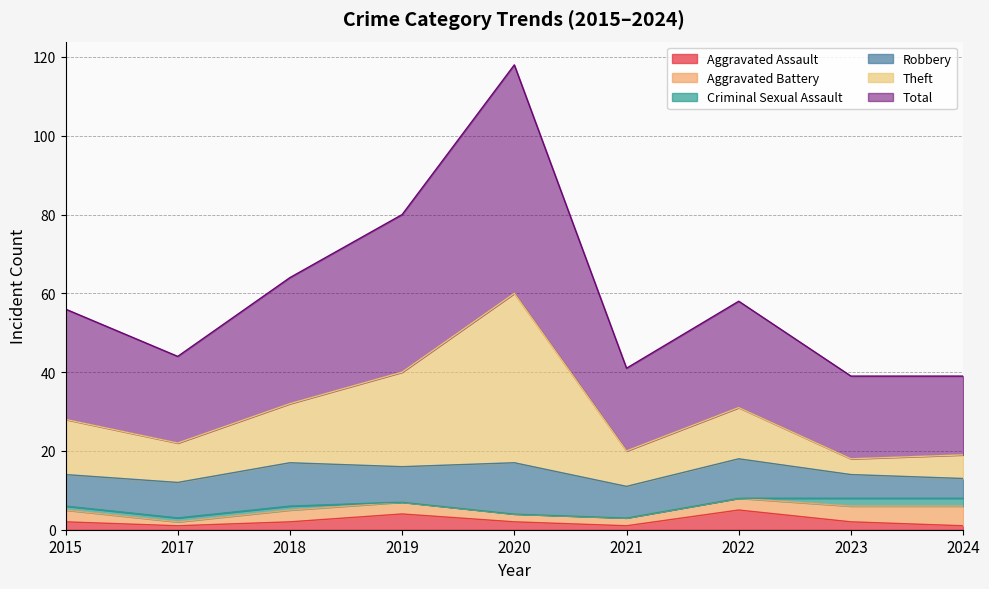

Where is the first local minimum for Total?

2017